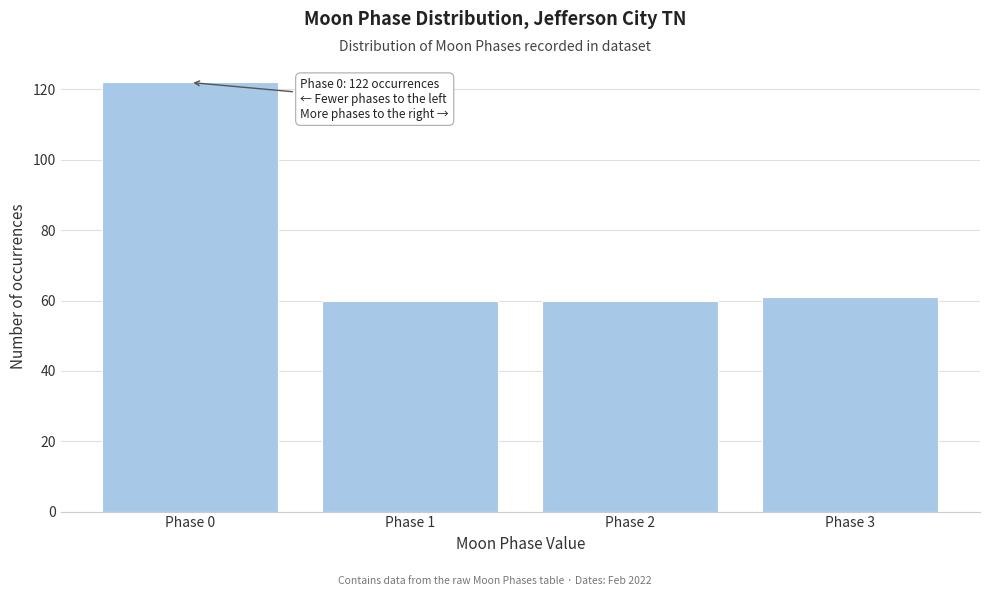

Reading right to left, list all the values displayed in this chart.

Phase 3=61	Phase 2=60	Phase 1=60	Phase 0=122